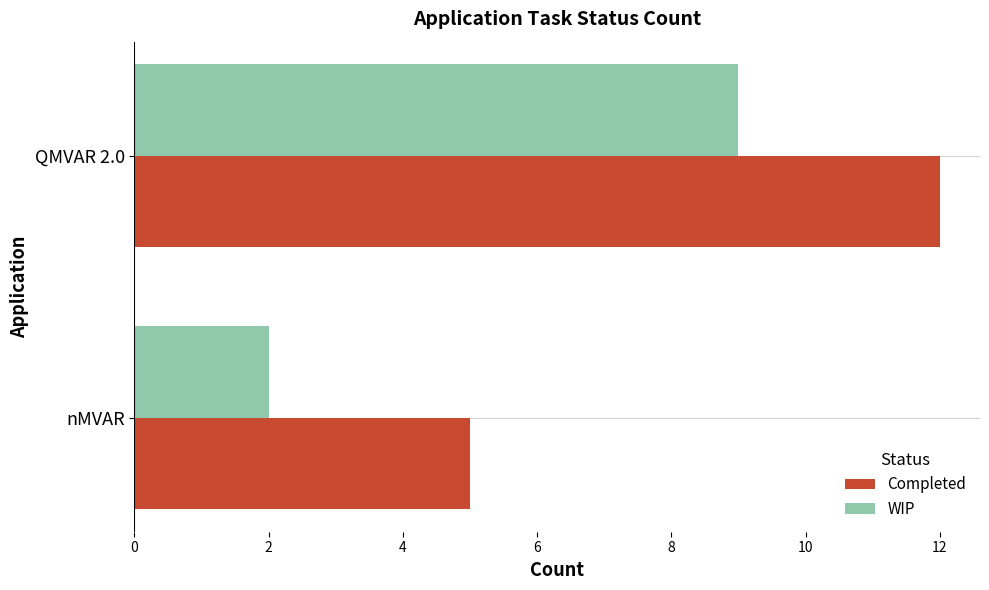

At which category is the sum across all series the highest?

QMVAR 2.0